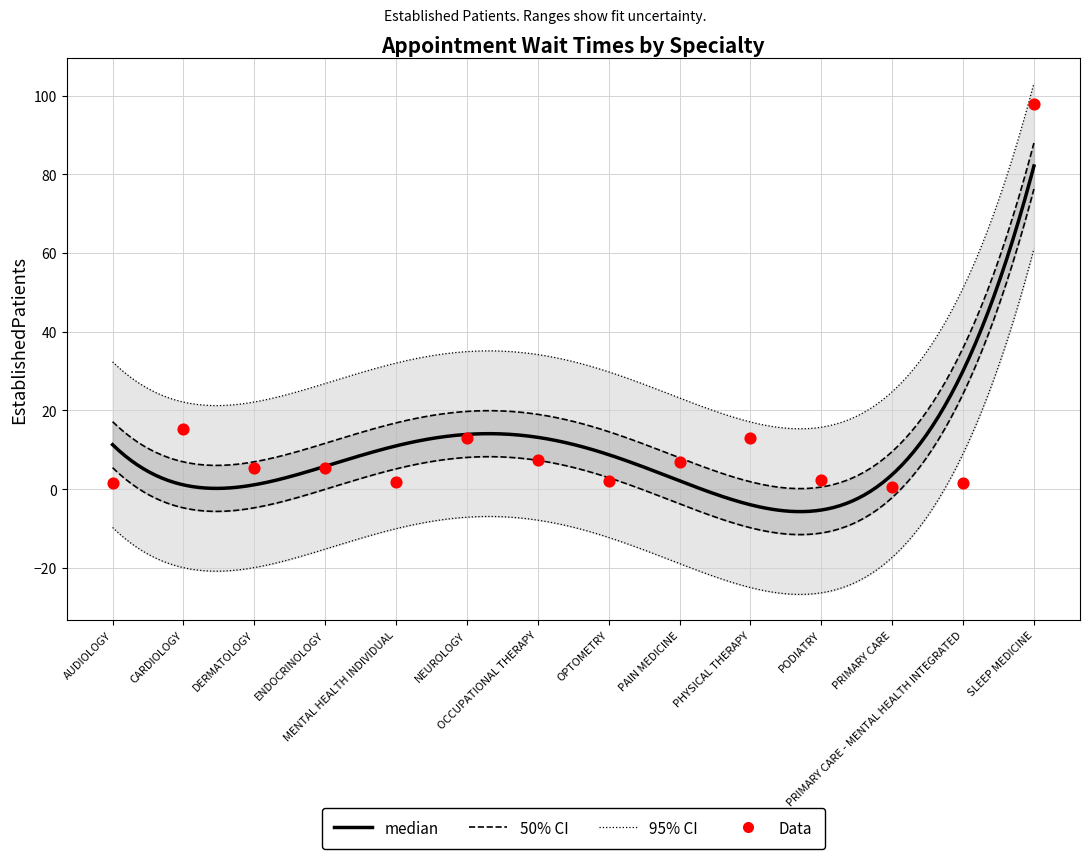

What is the ratio of the value at PAIN MEDICINE to the value at NEUROLOGY?

0.5